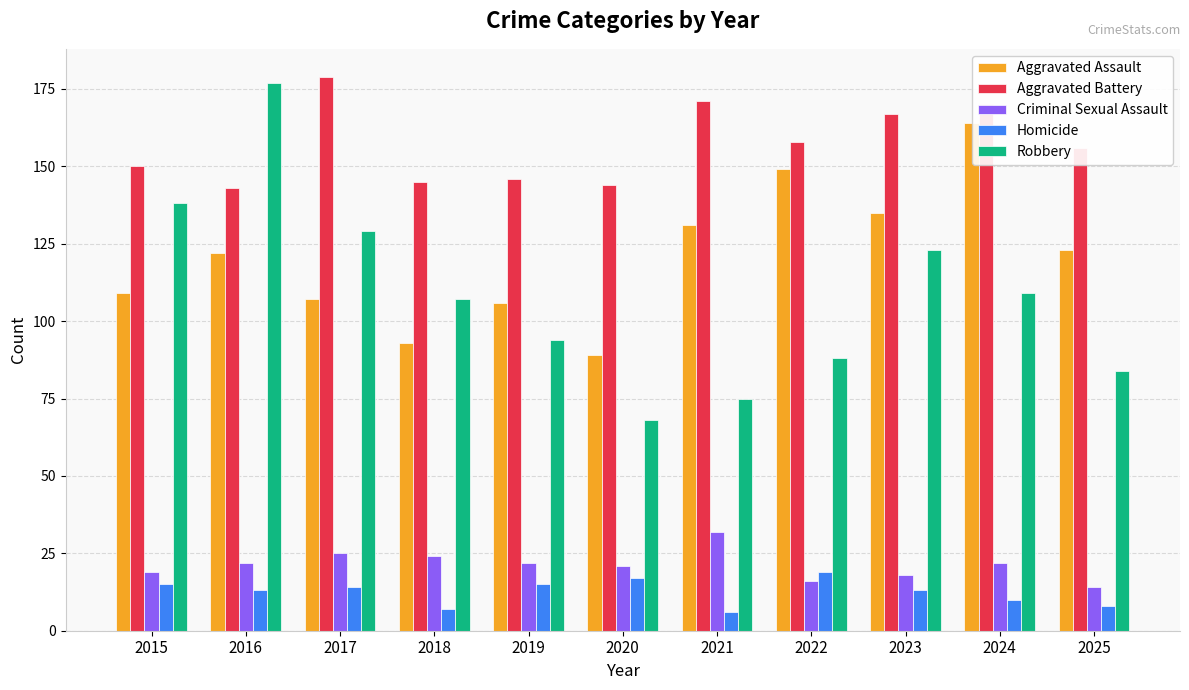

What is the difference between the maximum and second lowest values in the Homicide series?

12